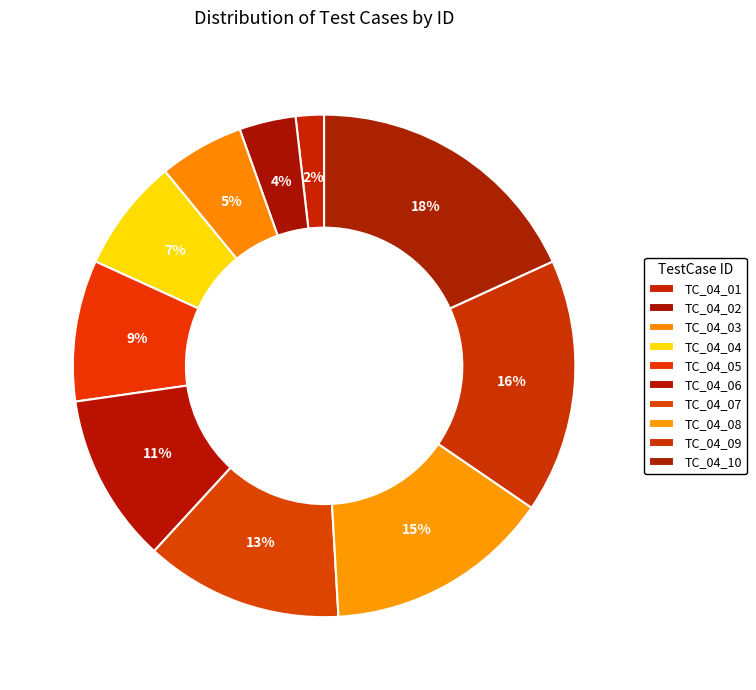

Does TC_04_03 represent more than half of the total?

No